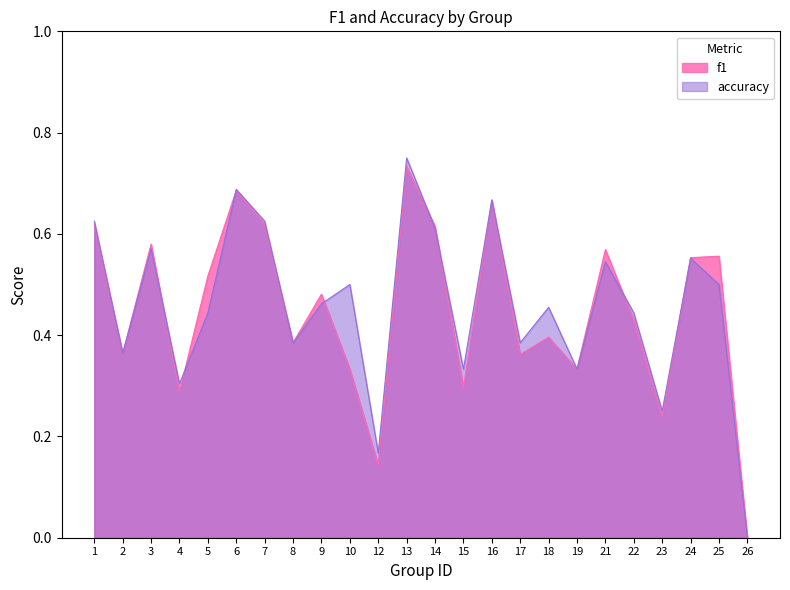

What is the difference between the second highest and second lowest values in the accuracy series?

0.5